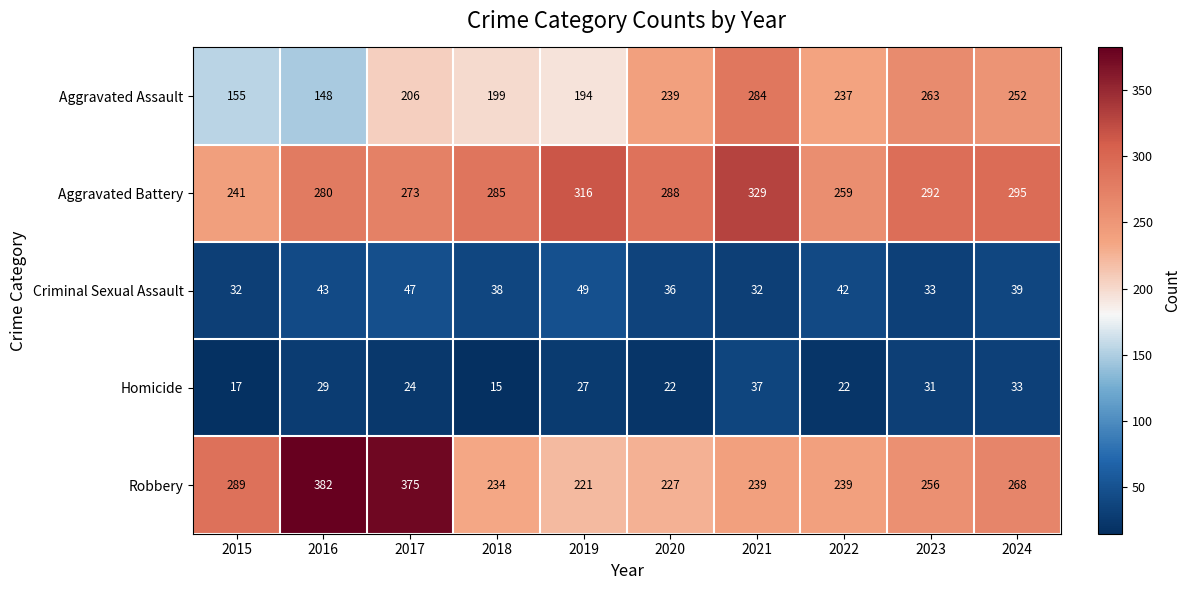

Between 2017 and 2023, which series saw the biggest shift?

Robbery